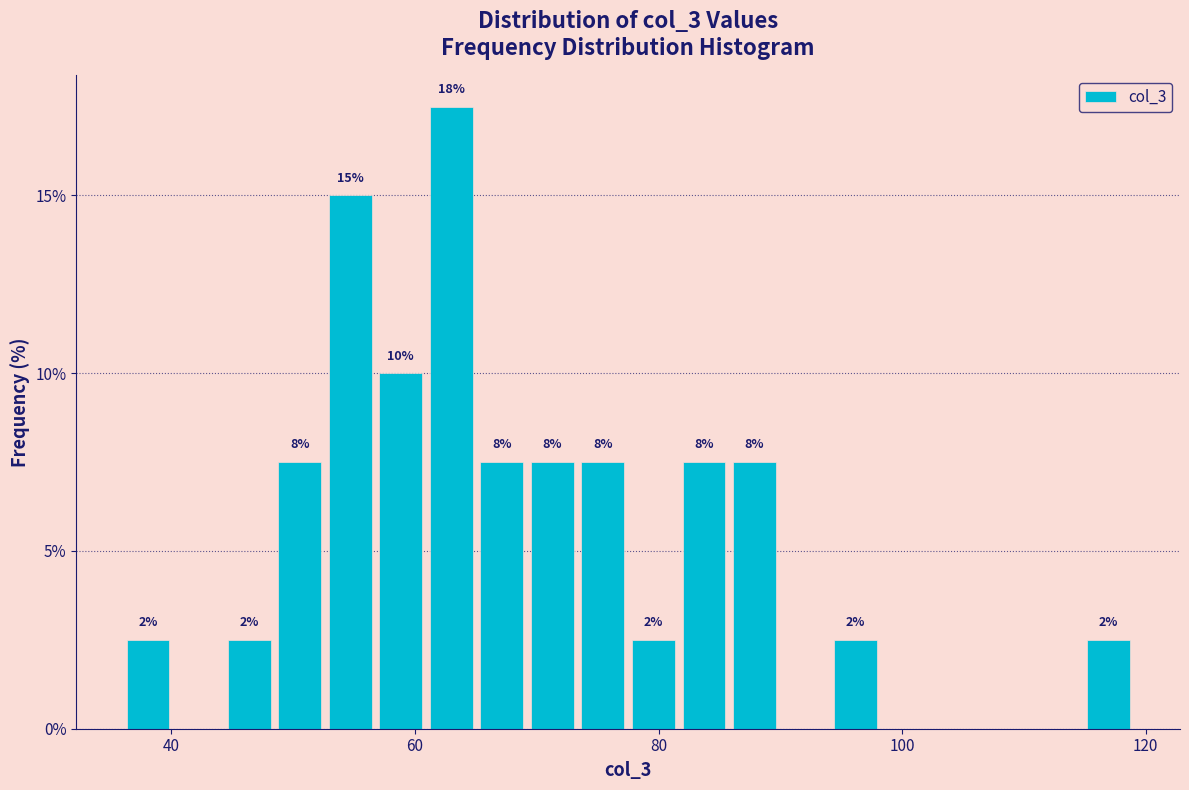

Read against the x-axis, roughly where is the centre of the tallest bar?

62